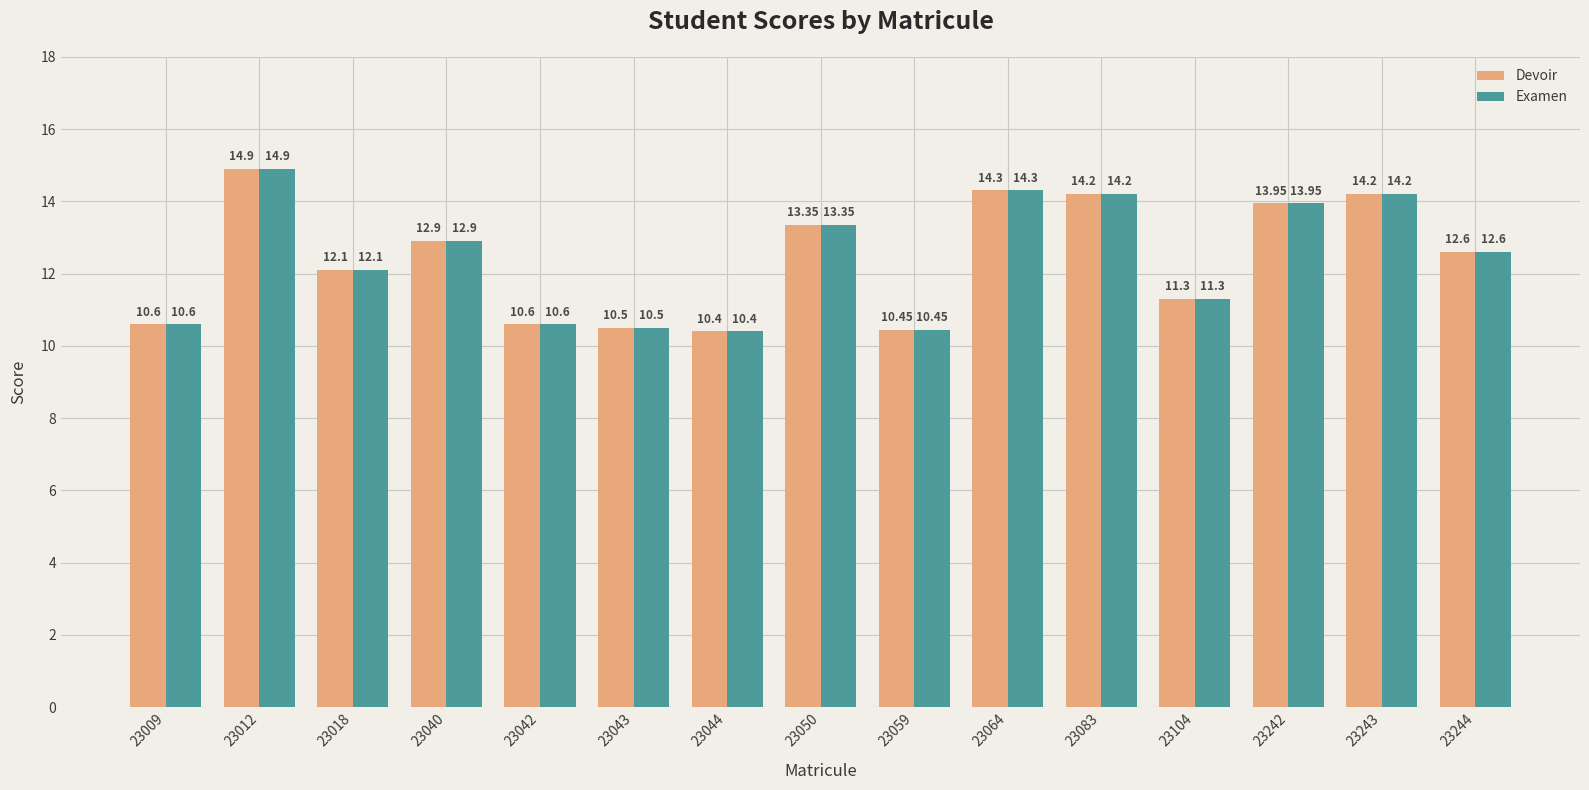

Is the value of Devoir at 23242 greater than the value of Examen at 23050?

Yes